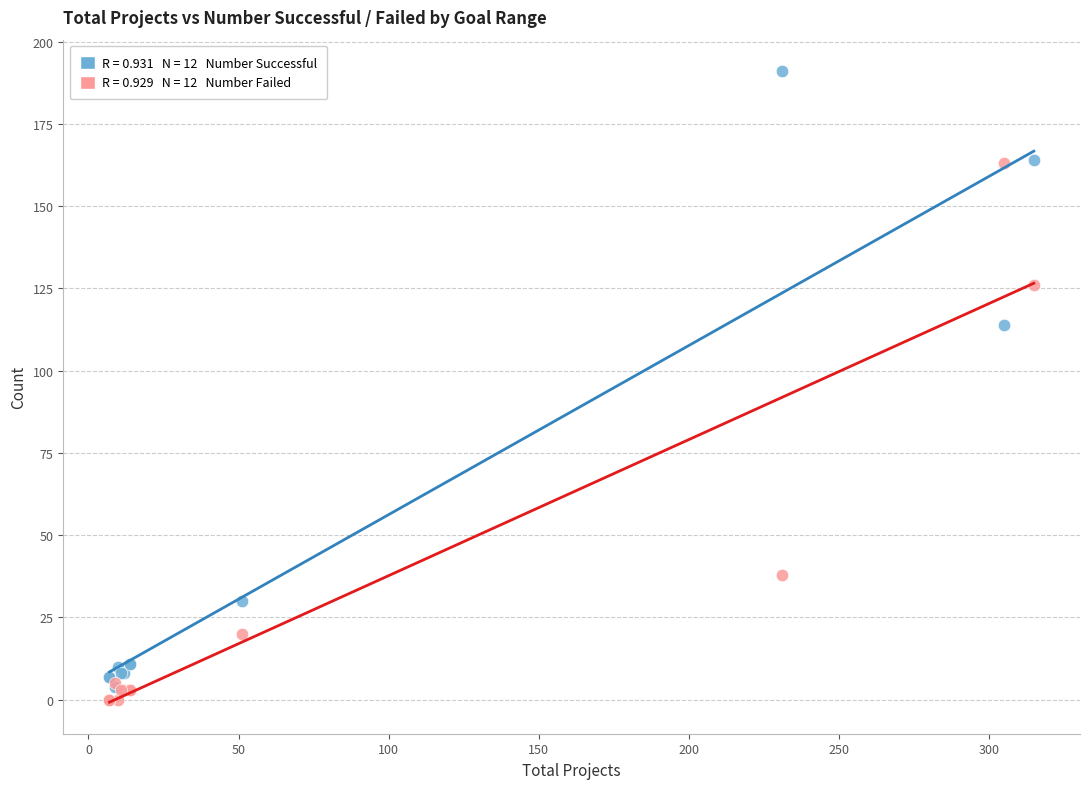

Across all series, what Y value is closest to 95?

114